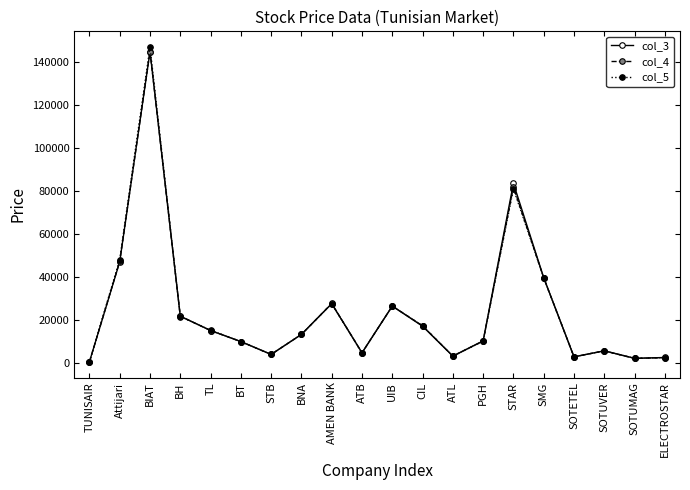

Is the value of col_5 at TL greater than the value of col_4 at SMG?

No